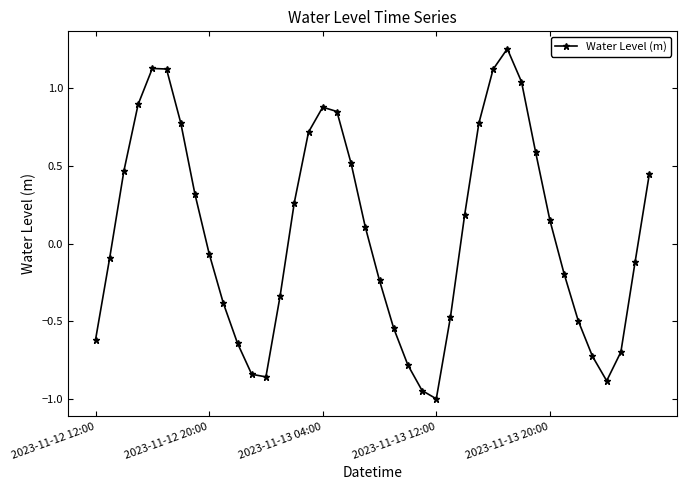

What is the smallest value displayed?

-1.0